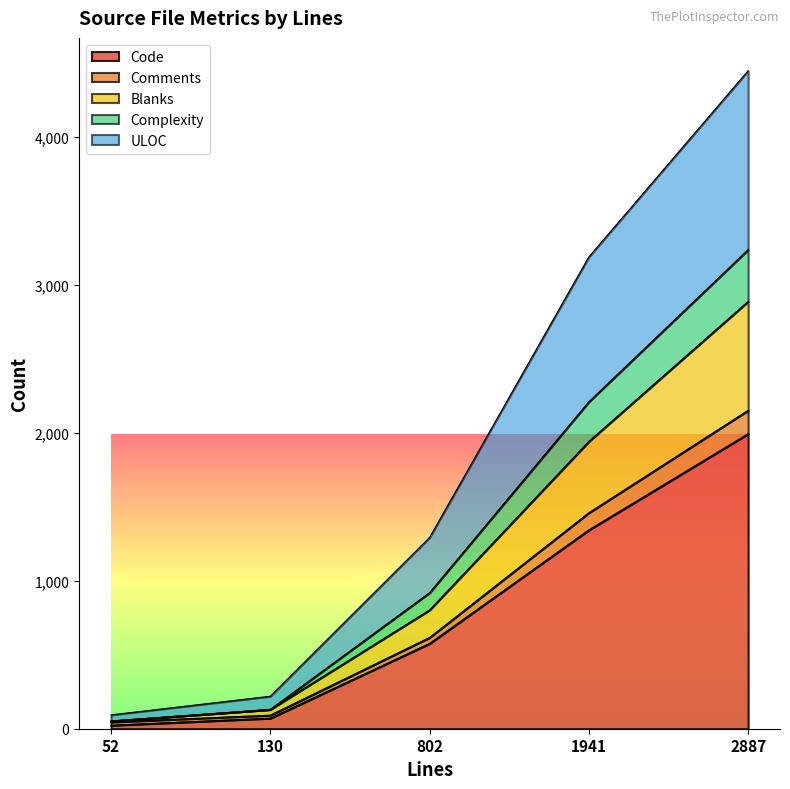

What is the total value across all series at 130?

219